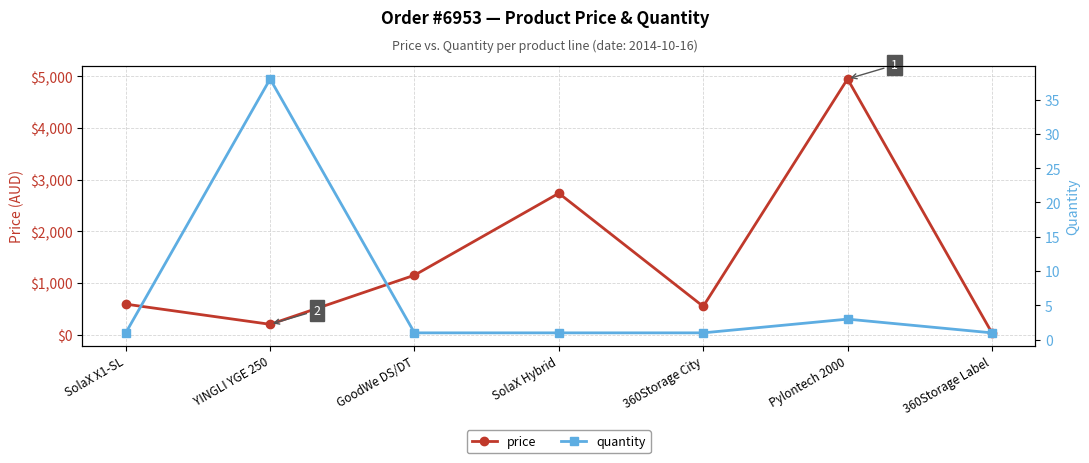

Which series has the widest spread of values?

price